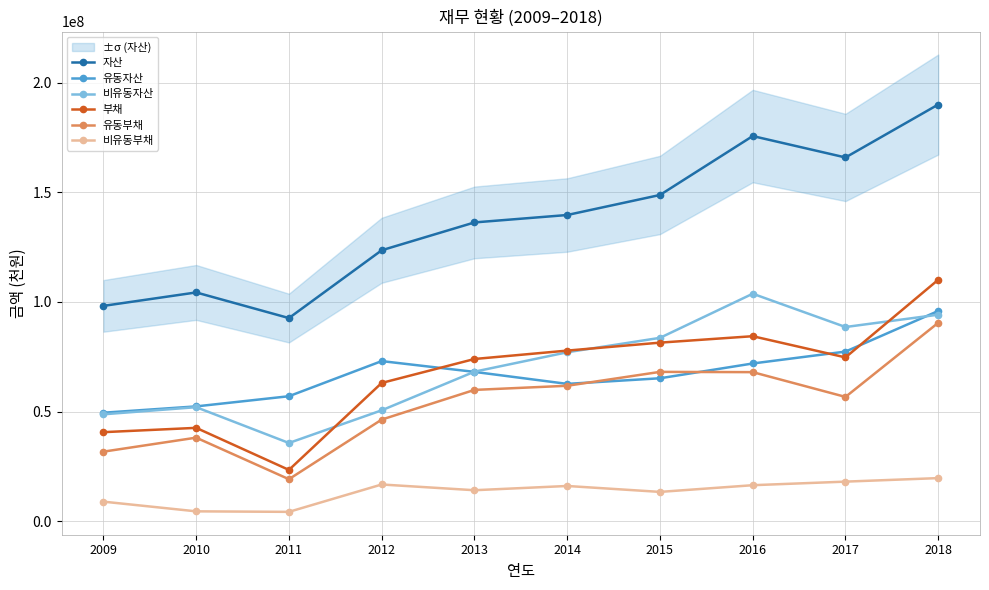

How many lines are shown in the chart?

6